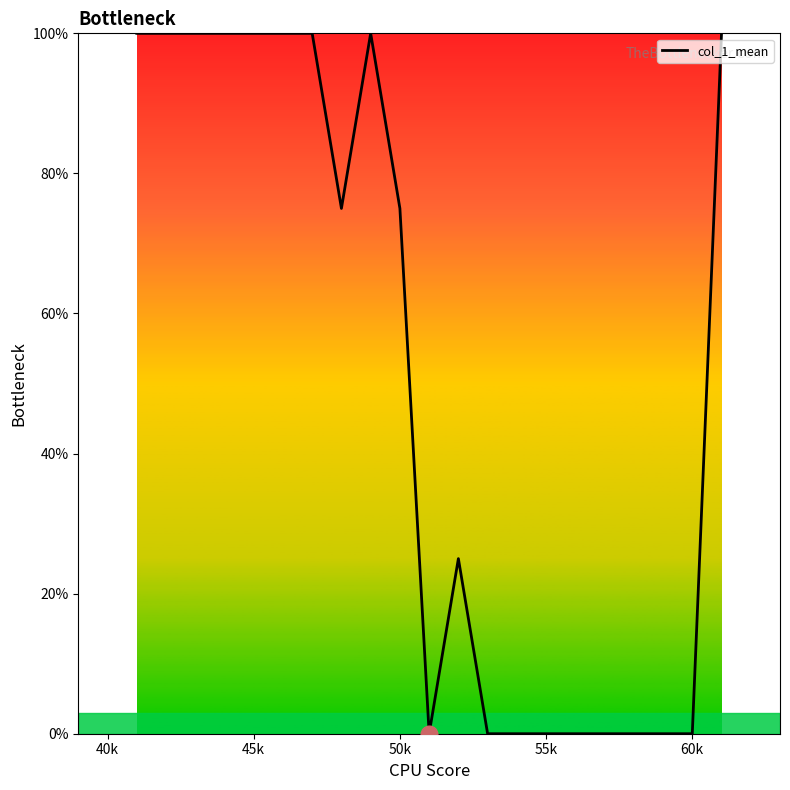

What is the difference between the maximum and minimum values?

100